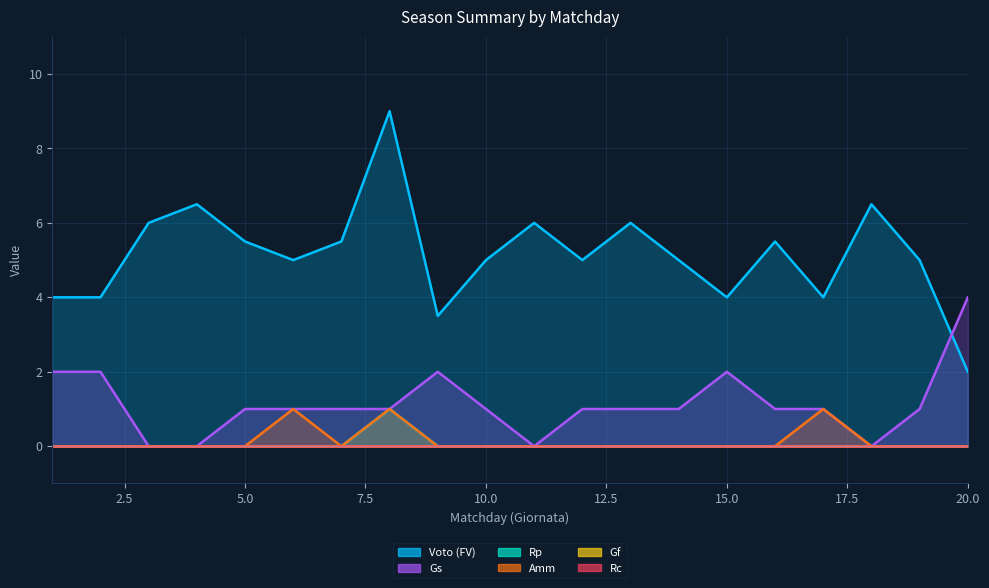

True or false: Amm and Voto (FV) cross at least once.

False